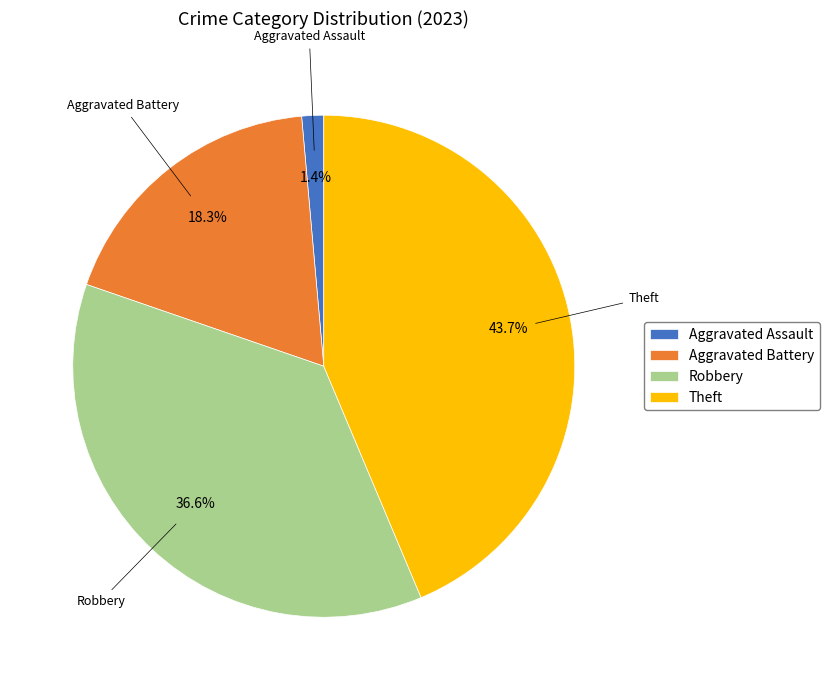

Which category has the smallest portion of the pie?

Aggravated Assault